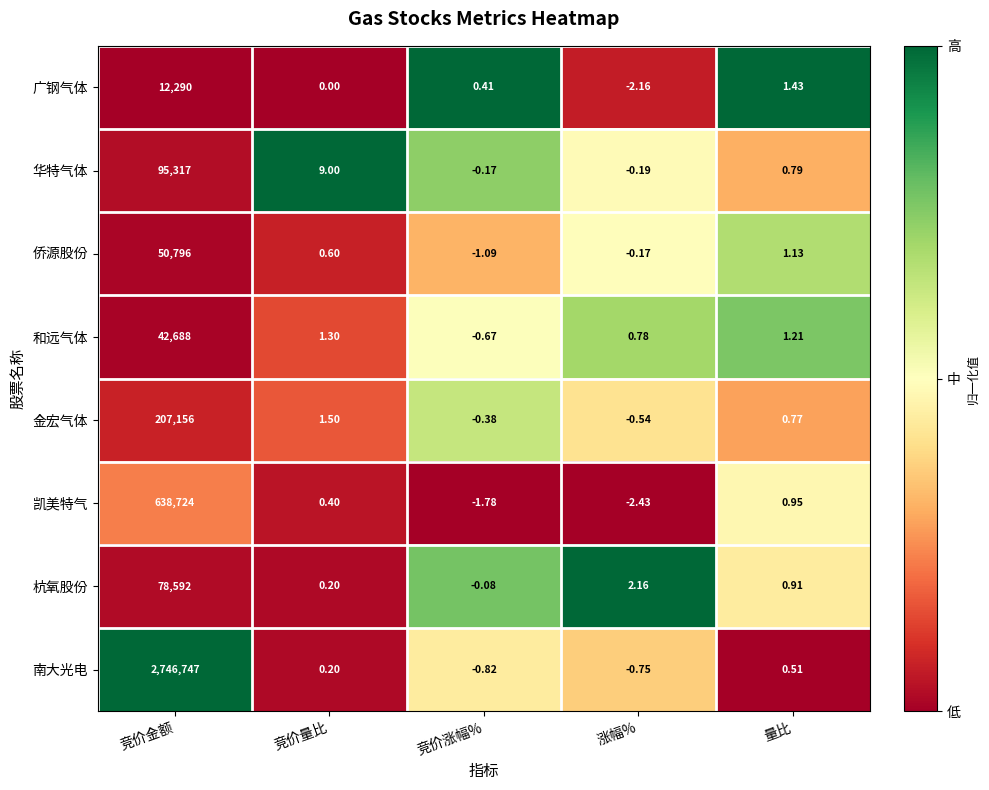

Between 竞价量比 and 量比, which series saw the biggest shift?

华特气体